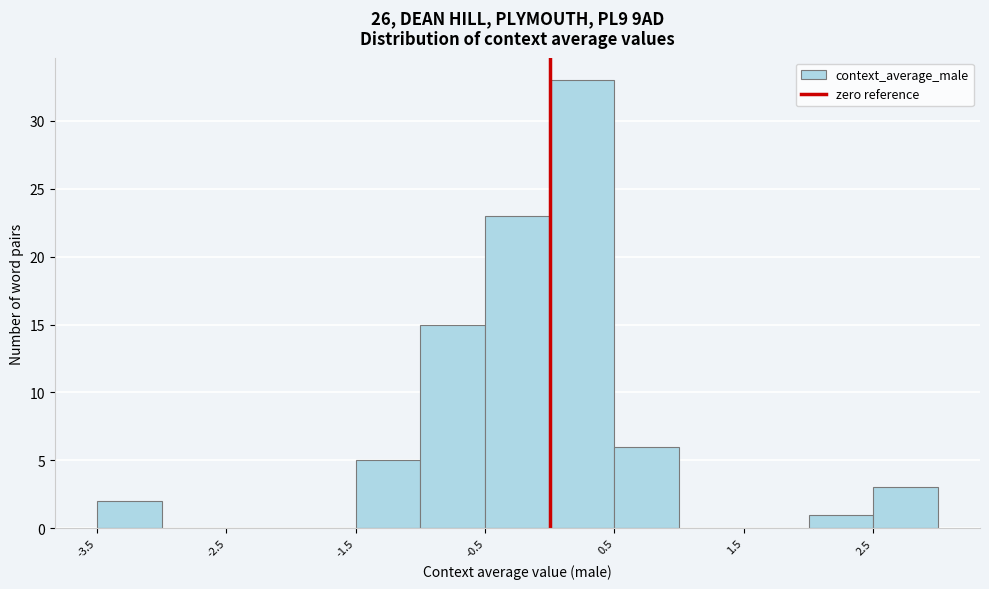

Which range on the x-axis has the tallest bar?

0.0 to 0.5